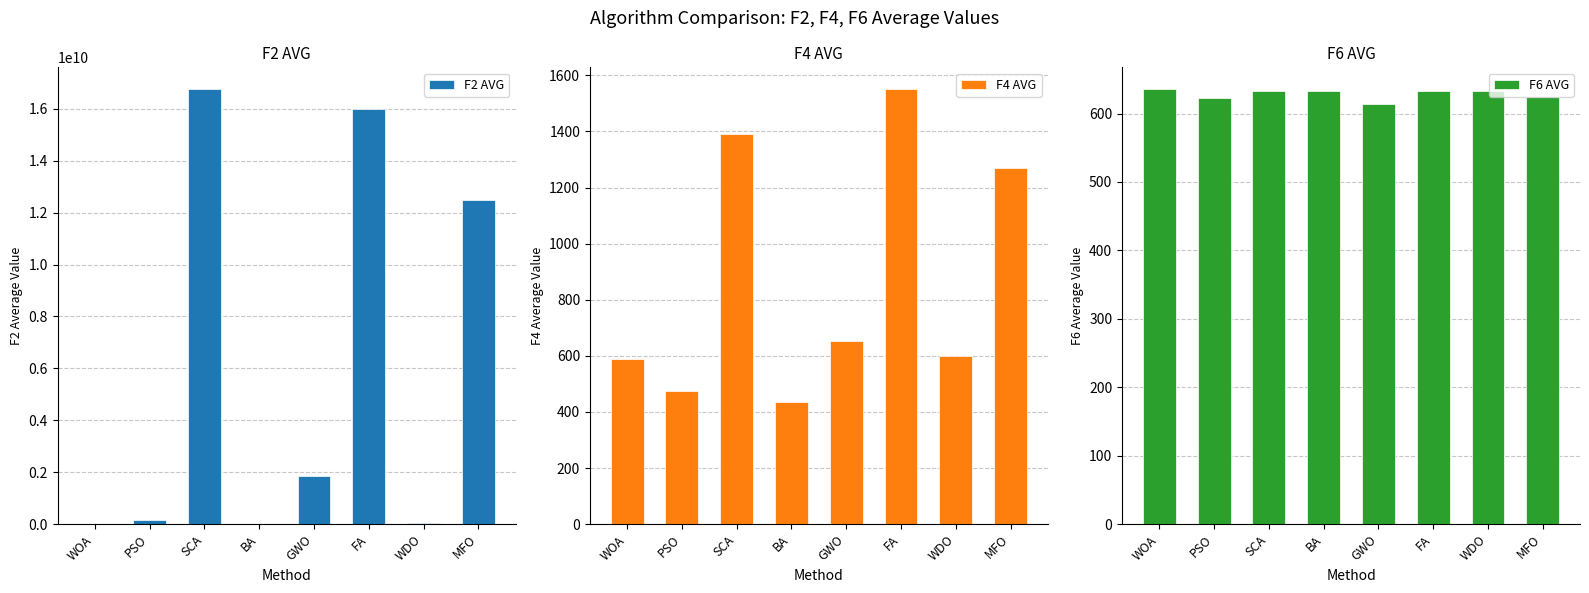

How many distinct data groups are displayed?

3